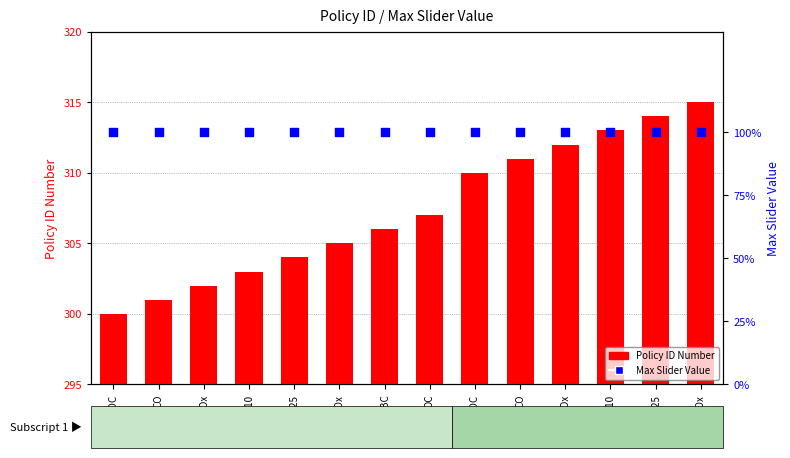

Which series has the largest total across all categories?

Policy ID Number